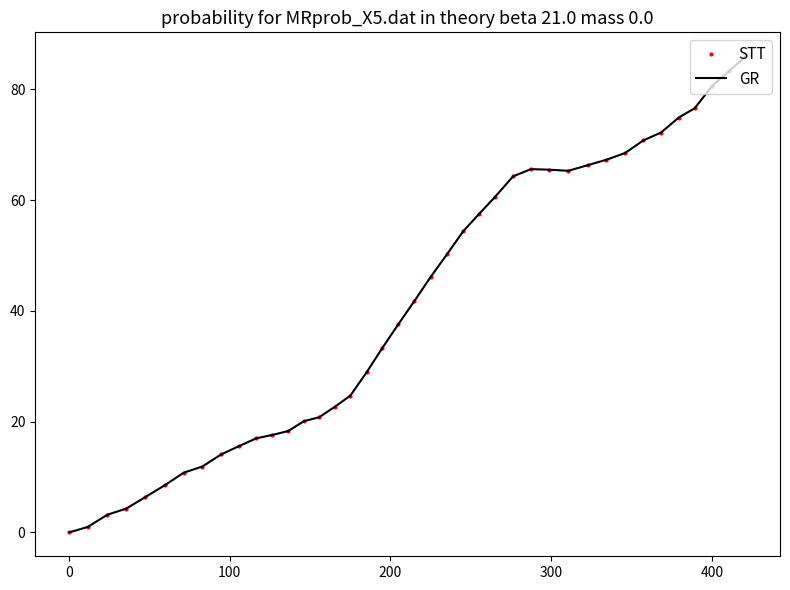

What is the highest value of the STT series?

86.0